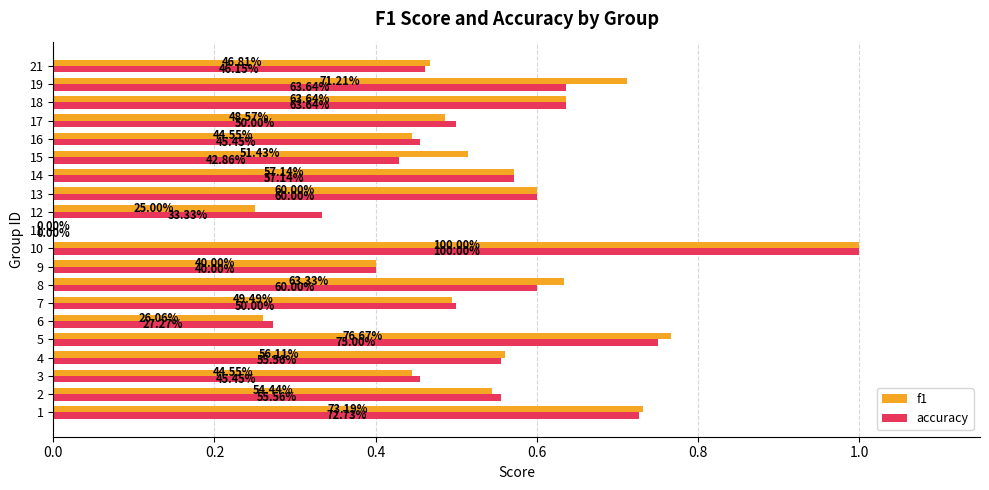

What are all the series names shown in the legend?

f1, accuracy